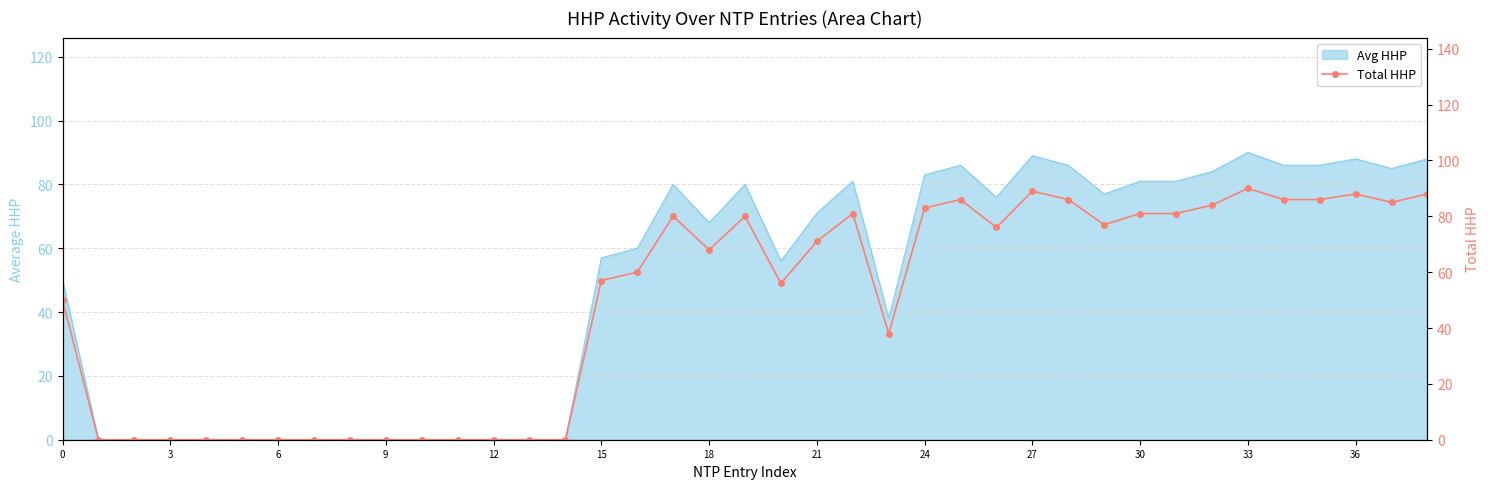

Which category has the lowest value across all series?

3